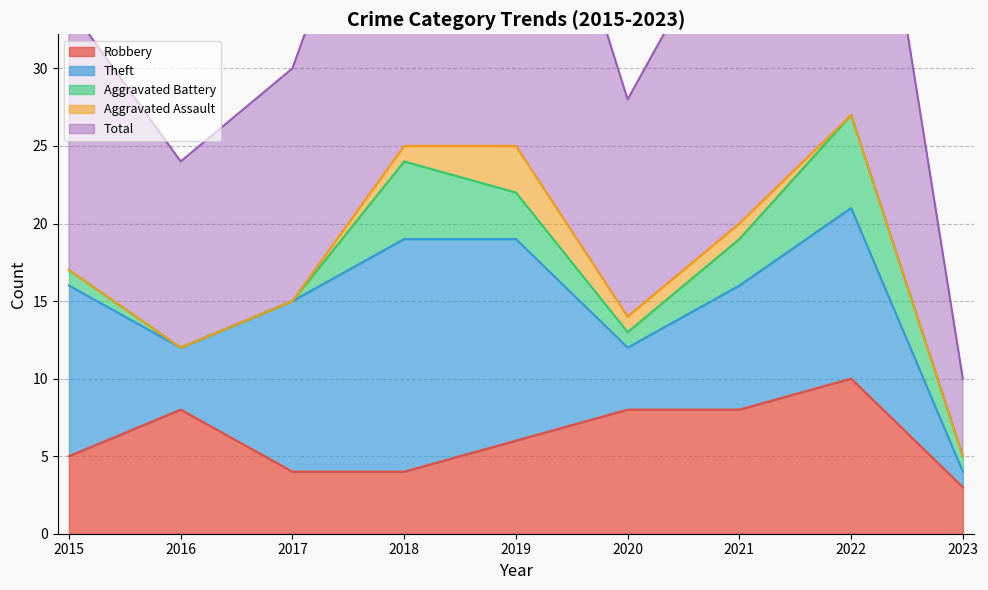

The value of Aggravated Assault at 2022 is 1. True or false?

False